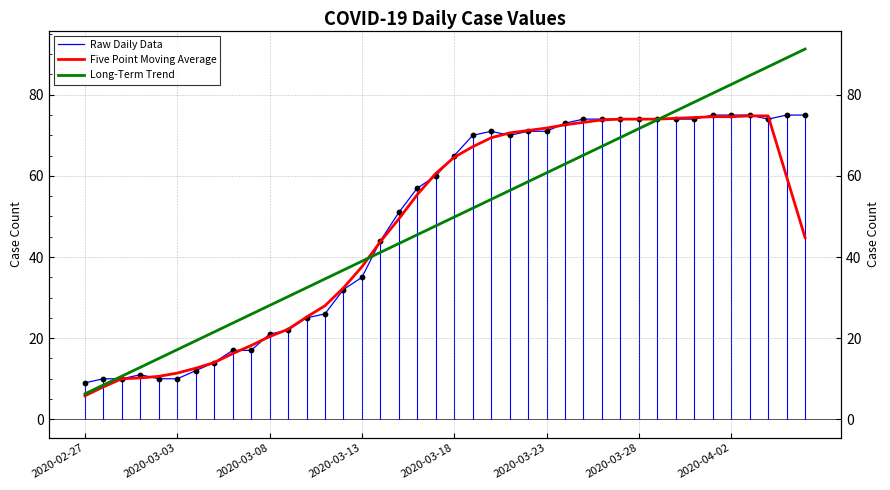

What is the total value across all series at 24?

200.8